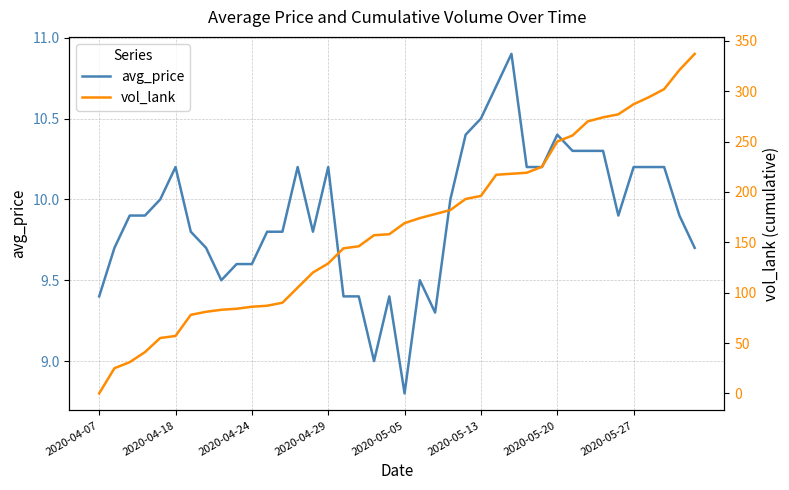

How many values in the vol_lank series exceed 169?

19